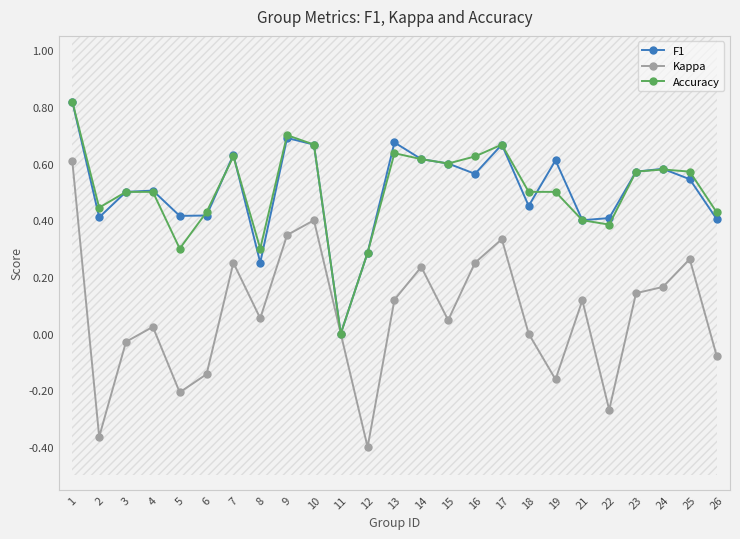

Reading left to right, list all the values displayed in this chart.

F1: 1=0.8	2=0.4	3=0.5	4=0.5	5=0.4	6=0.4	7=0.6	8=0.3	9=0.7	10=0.7	11=0.0	12=0.3	13=0.7	14=0.6	15=0.6	16=0.6	17=0.7	18=0.5	19=0.6	21=0.4	22=0.4	23=0.6	24=0.6	25=0.5	26=0.4
Kappa: 1=0.6	2=-0.4	3=-0.0	4=0.0	5=-0.2	6=-0.1	7=0.2	8=0.1	9=0.3	10=0.4	11=0.0	12=-0.4	13=0.1	14=0.2	15=0.0	16=0.2	17=0.3	18=0.0	19=-0.2	21=0.1	22=-0.3	23=0.1	24=0.2	25=0.3	26=-0.1
Accuracy: 1=0.8	2=0.4	3=0.5	4=0.5	5=0.3	6=0.4	7=0.6	8=0.3	9=0.7	10=0.7	11=0.0	12=0.3	13=0.6	14=0.6	15=0.6	16=0.6	17=0.7	18=0.5	19=0.5	21=0.4	22=0.4	23=0.6	24=0.6	25=0.6	26=0.4